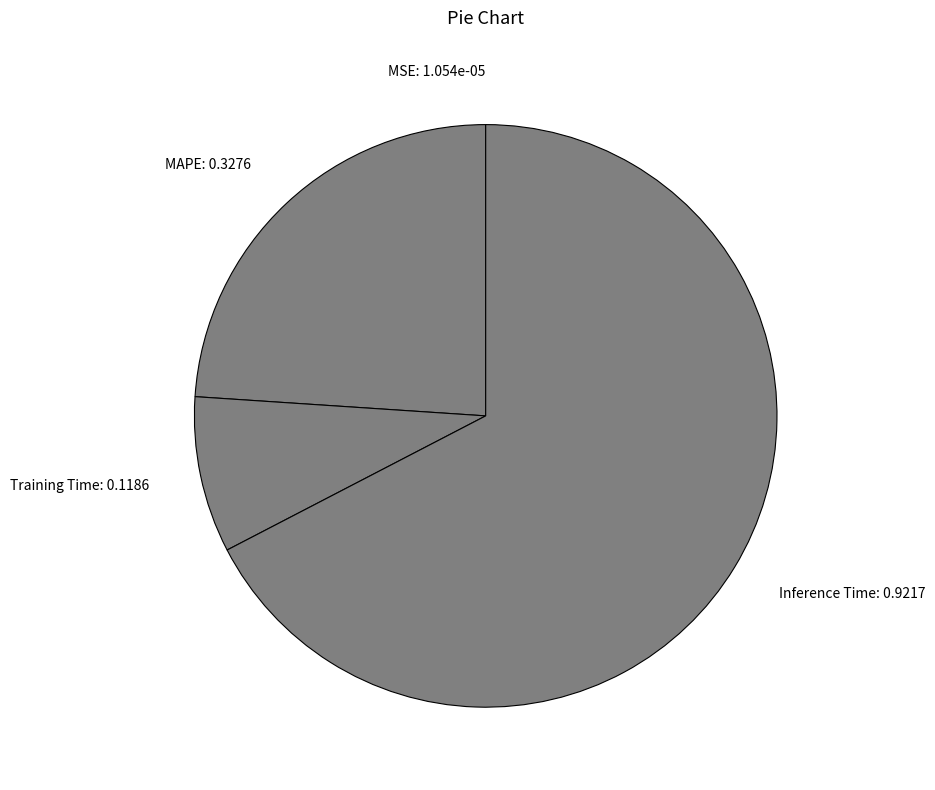

The Training Time slice represents 19% of the pie. True or false?

False